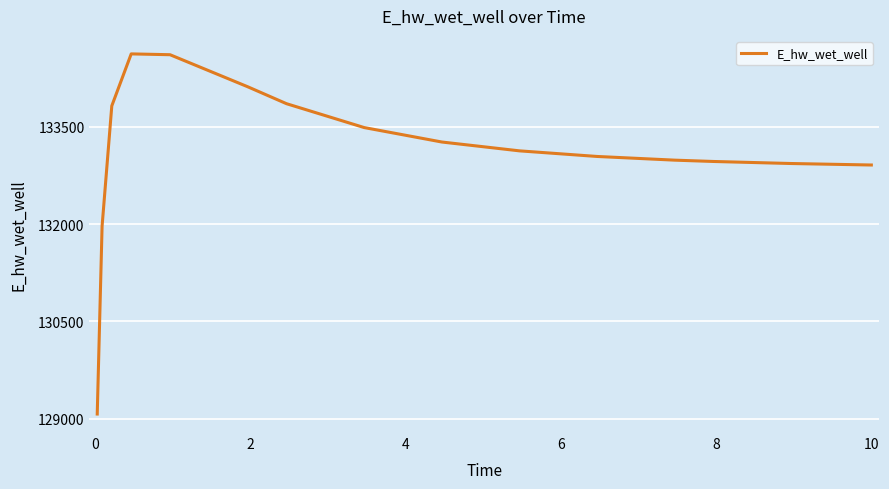

What is the minimum value shown in the chart?

129070.3